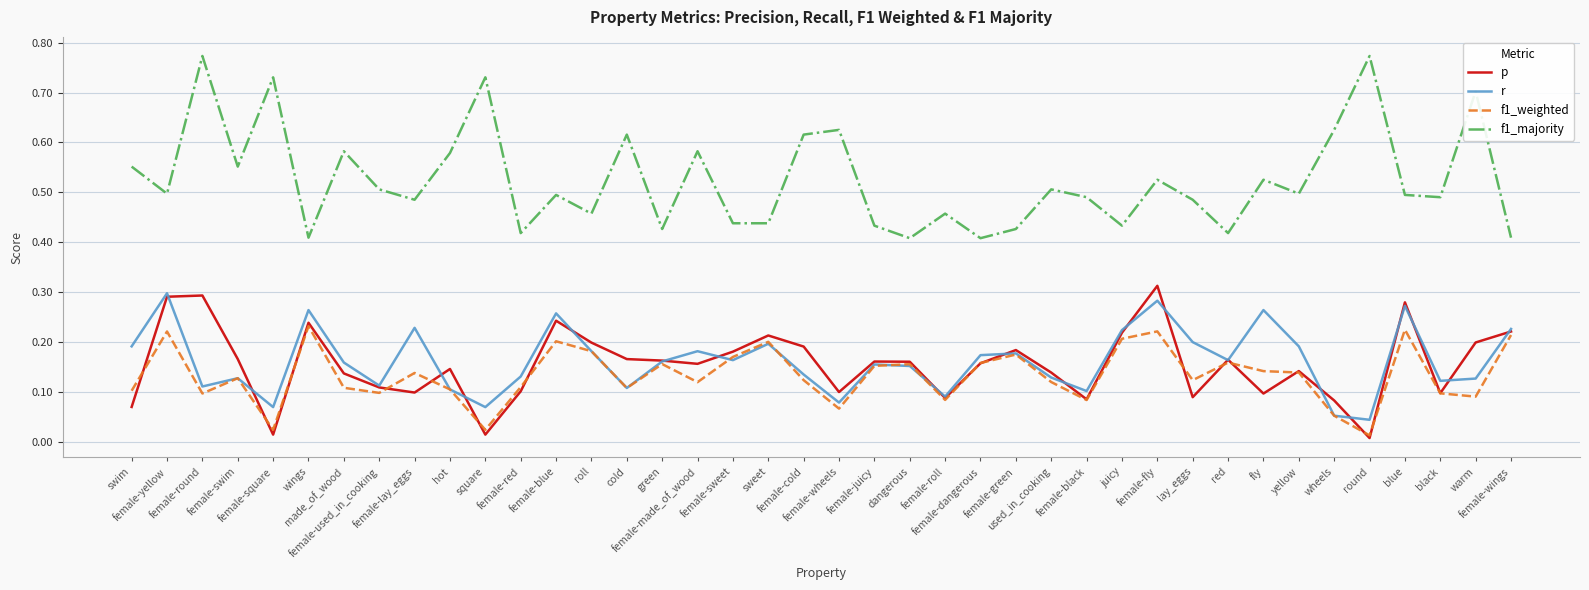

Which series has the largest total across all categories?

f1_majority